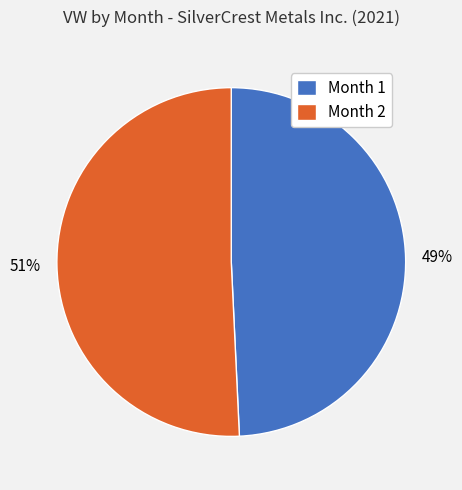

Do Month 1 and Month 2 together represent more than half of the pie?

Yes